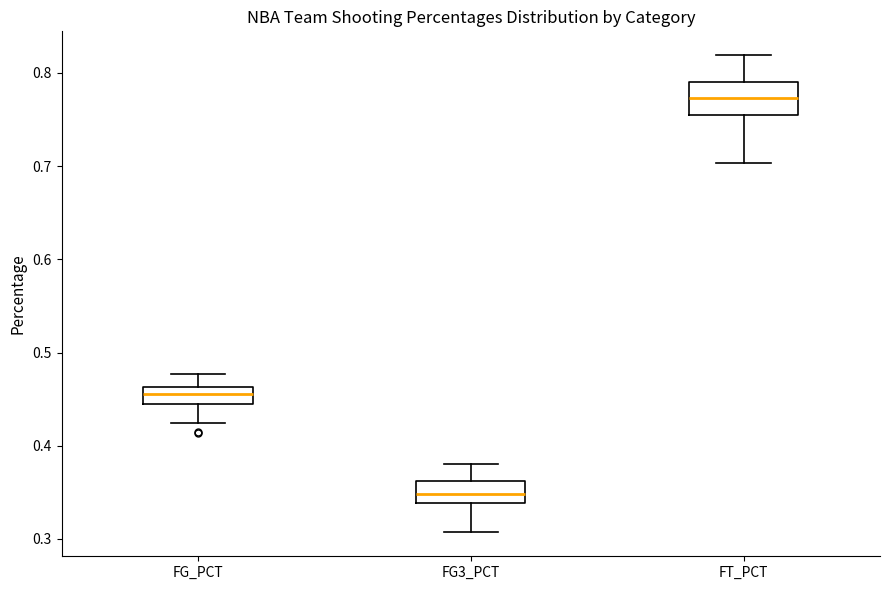

Where is the lower edge of the box for FT_PCT on the y-axis? The values are not printed on the chart, so give them approximately, as read against the axis.

0.76